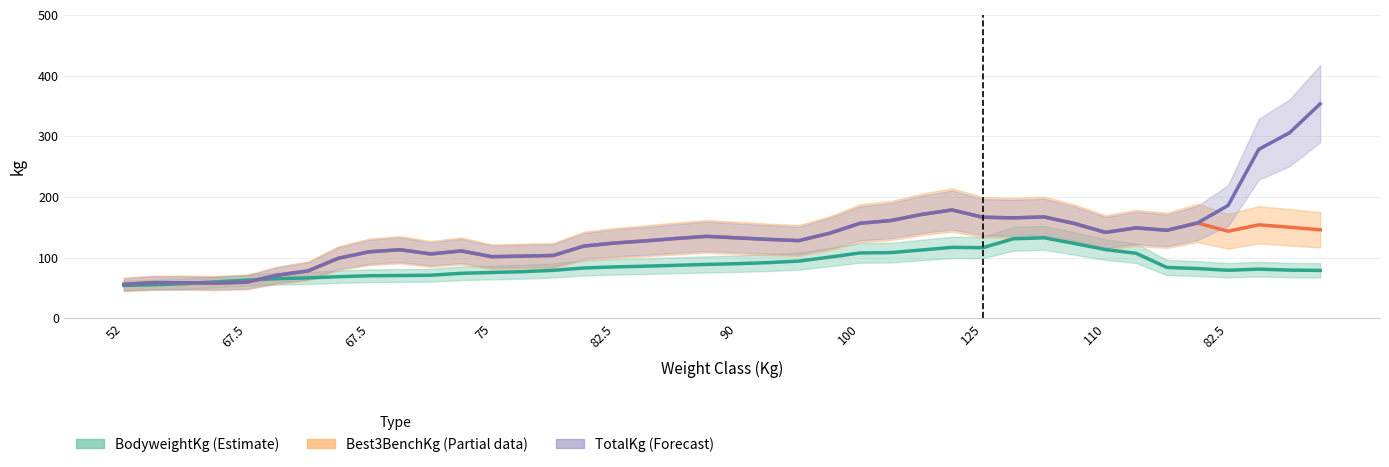

Which series ends up on top after the final intersection of BodyweightKg (Estimate) and TotalKg (Forecast)?

TotalKg (Forecast)